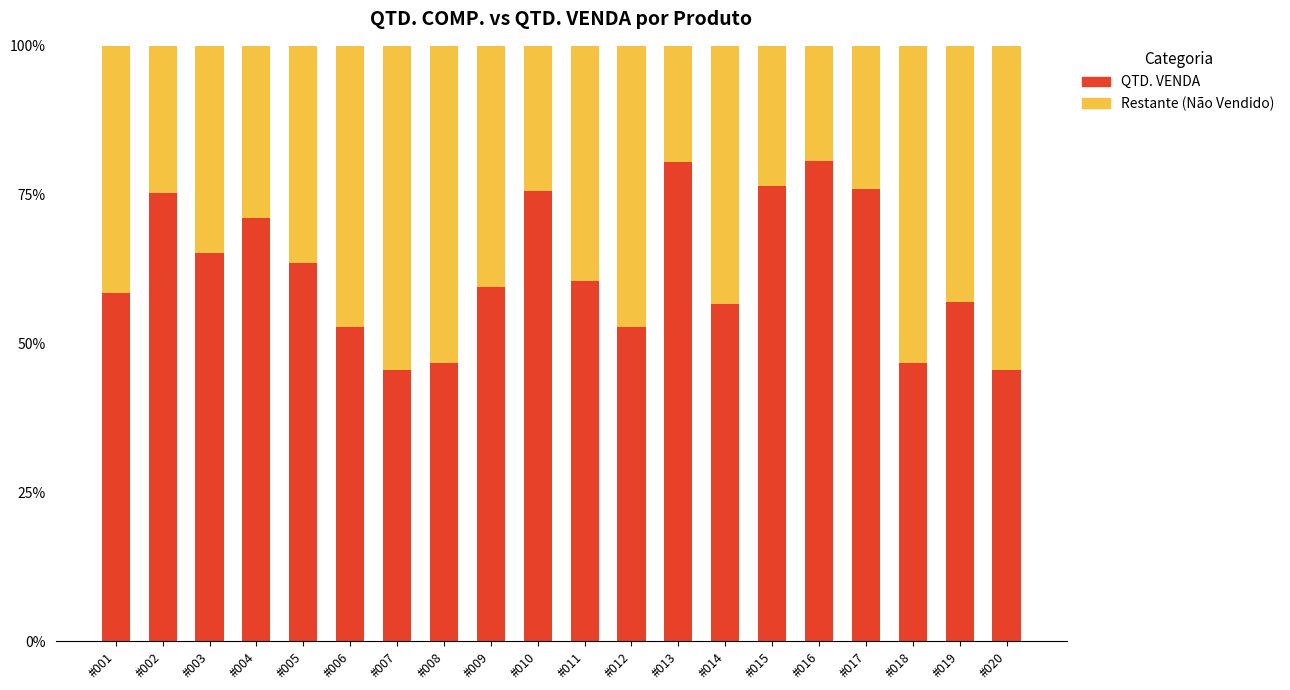

The QTD. VENDA series shows 71.1 at #004. True or false?

True